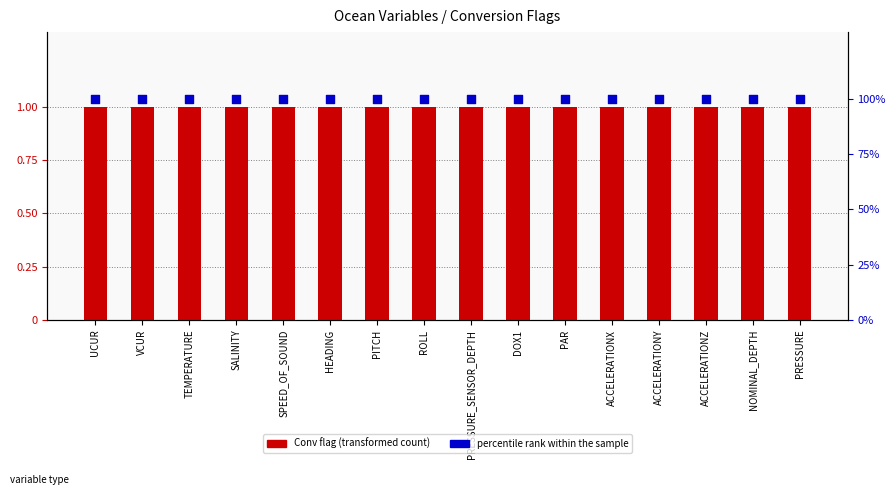

At which category is the sum across all series the highest?

UCUR